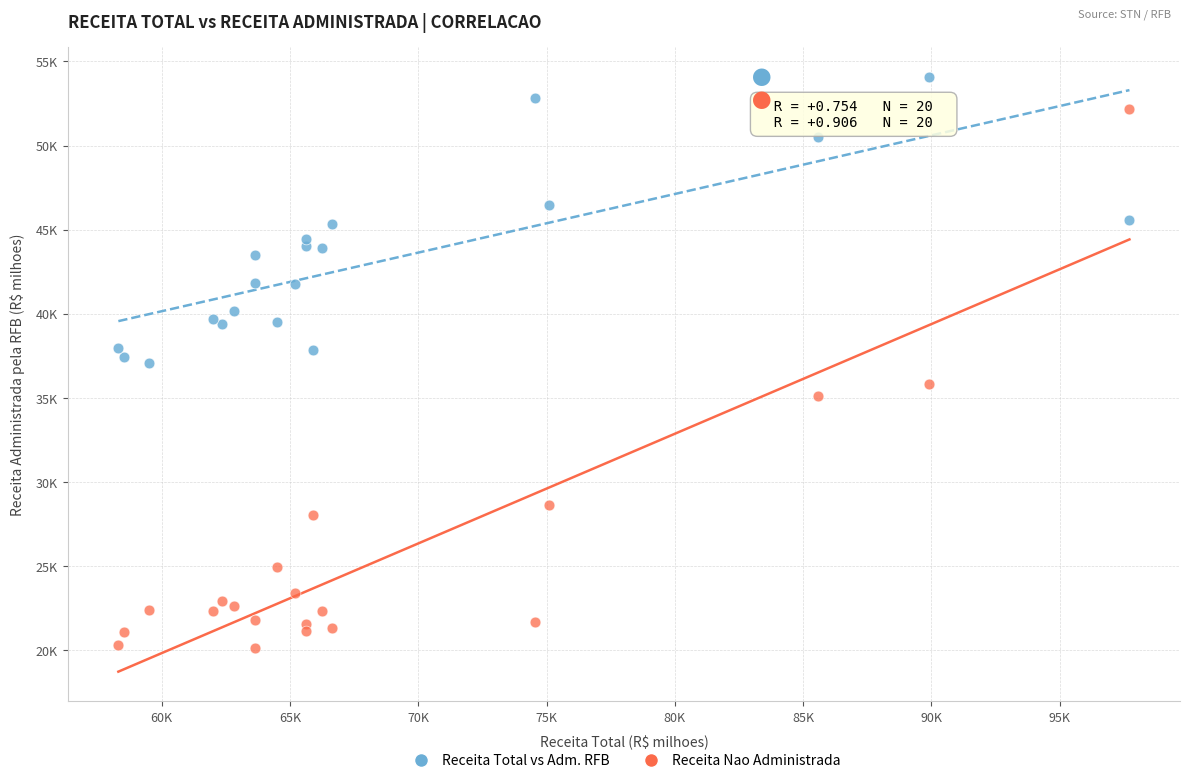

Which series contains the highest Y value?

Receita Total vs Adm. RFB